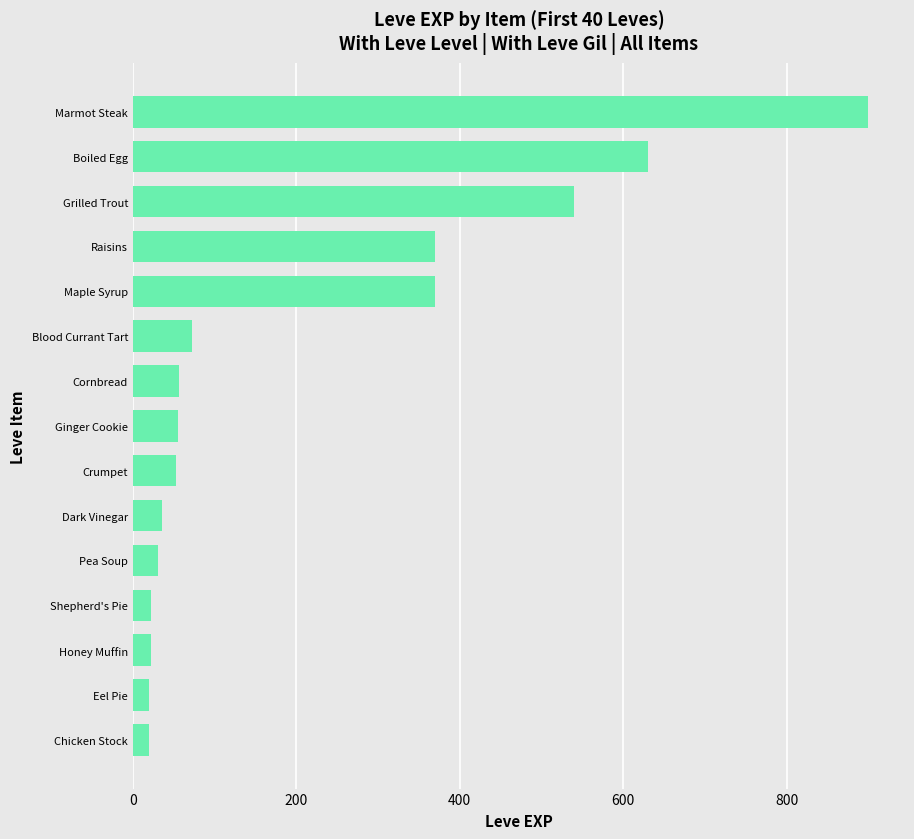

Read the value at Blood Currant Tart, to the nearest 100.

100